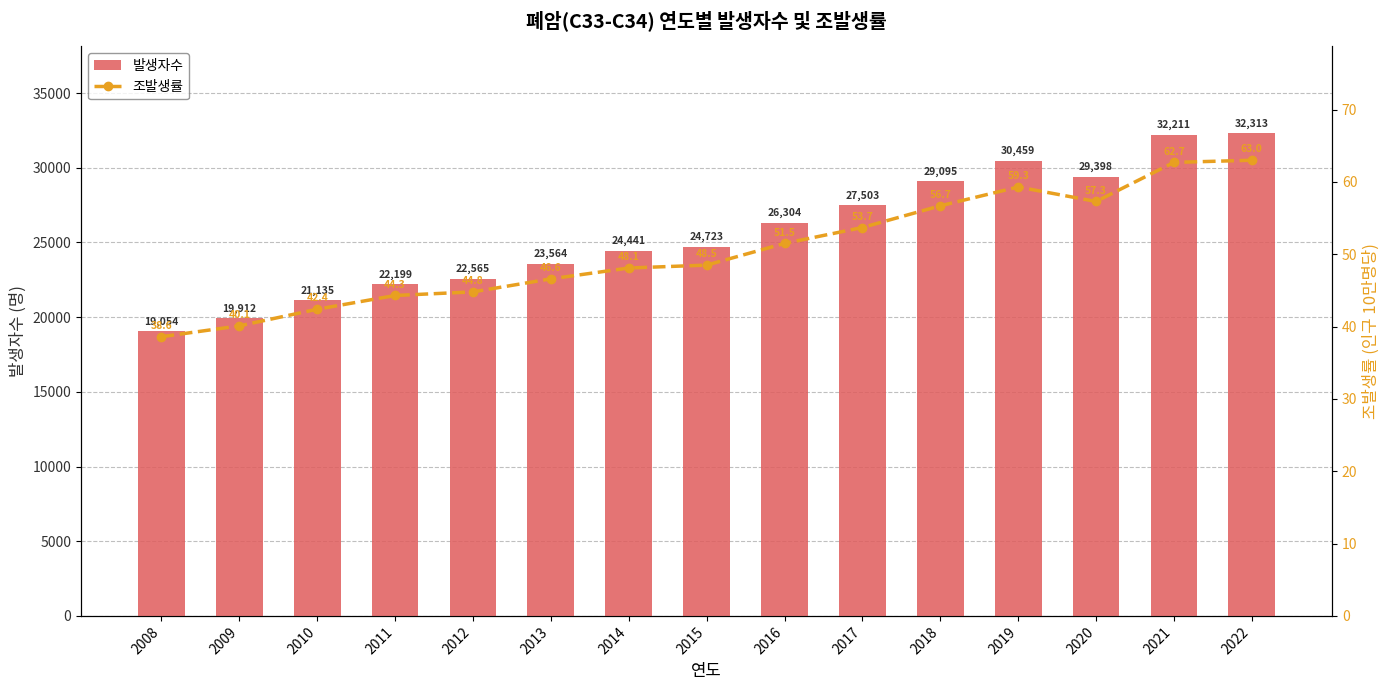

What is the sum of all 발생자수 values?

384876